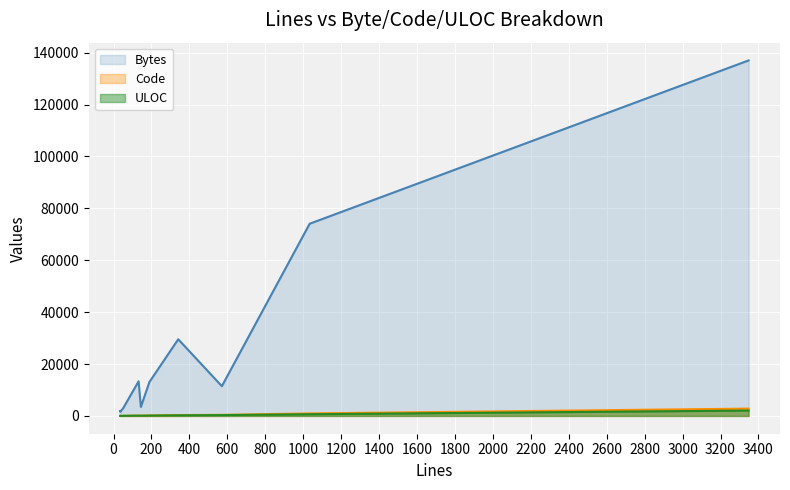

What is the sum of all ULOC values?

3787